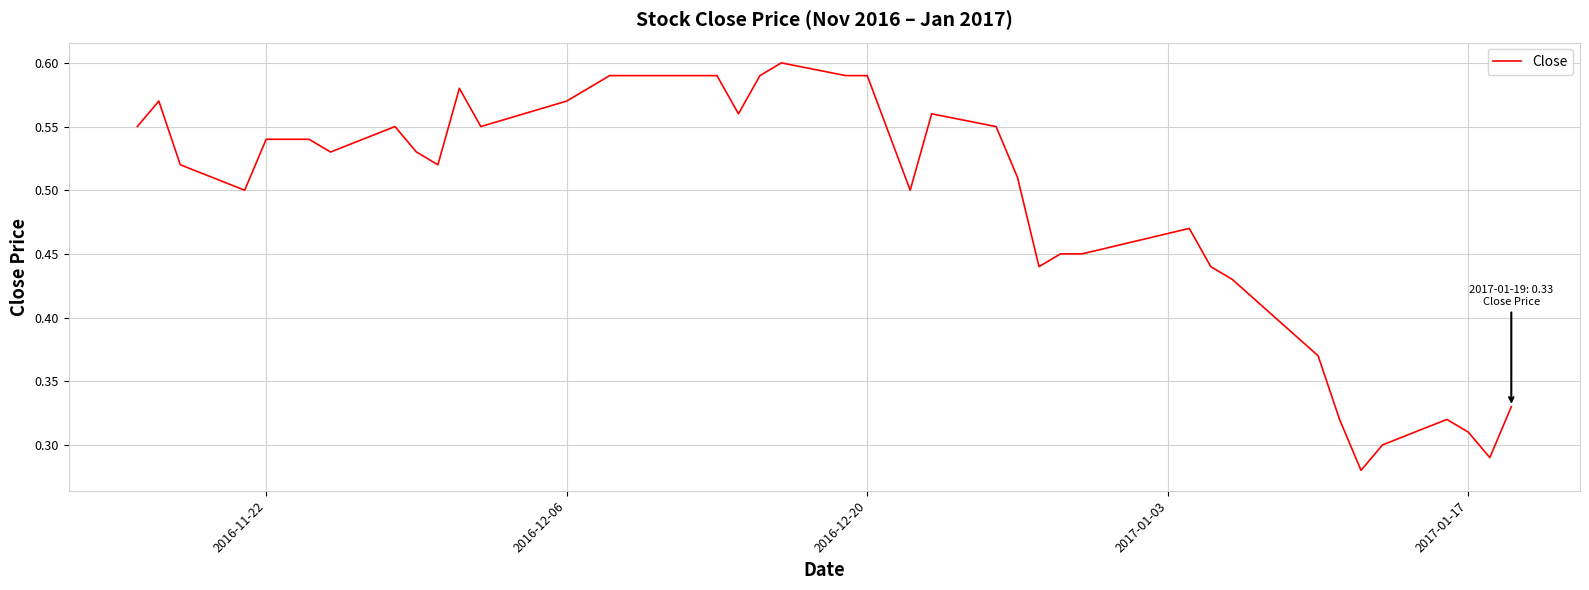

What is the sum of all values?

19.6